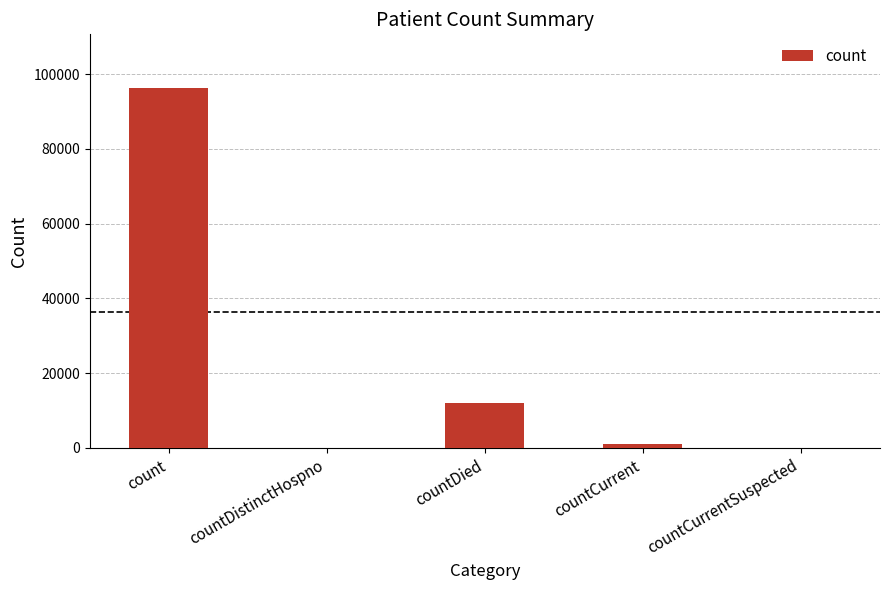

Is it true that the value at countCurrent is 1084?

True